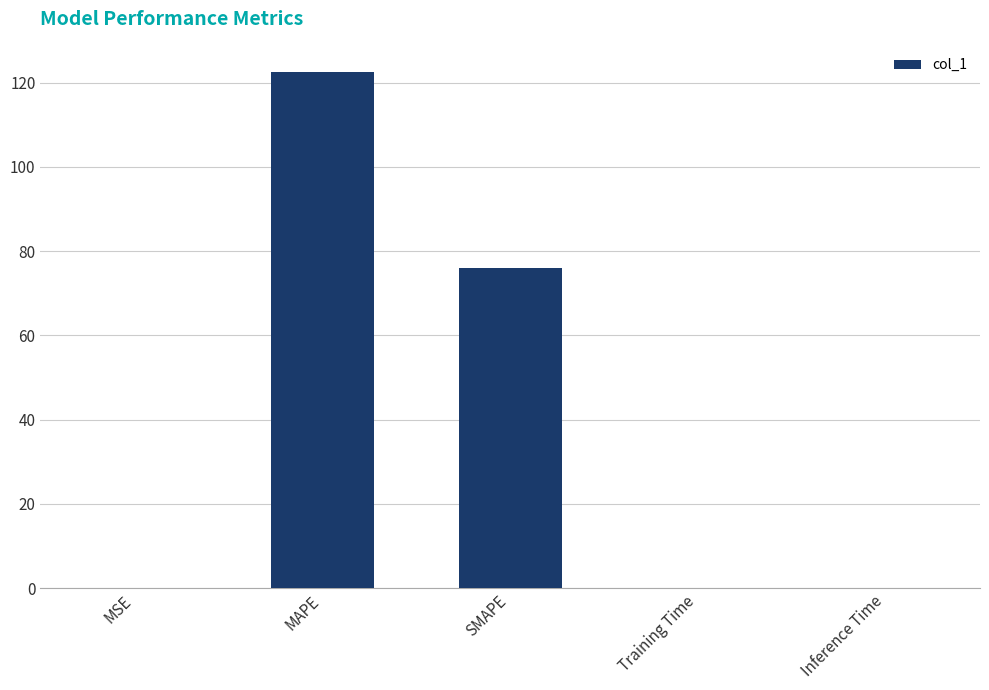

The value at MAPE is 44.3. True or false?

False